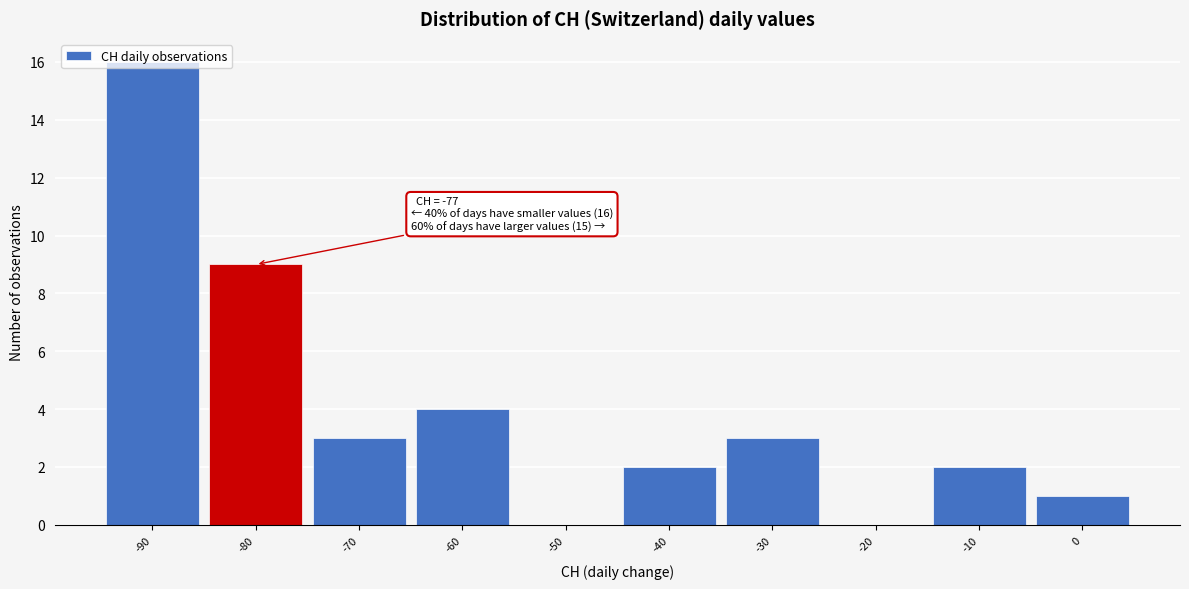

True or false: the data shows 27 at -90.

False